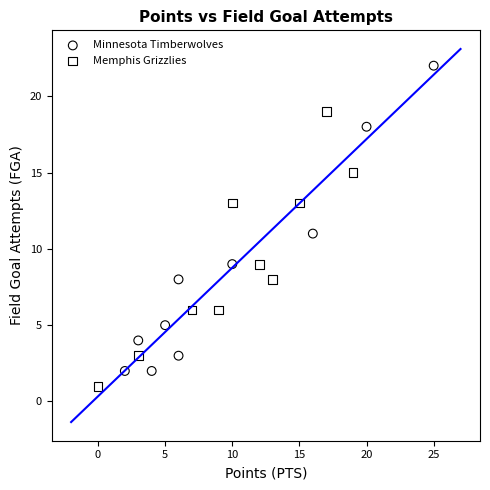

Which series reaches the minimum Y coordinate?

Memphis Grizzlies